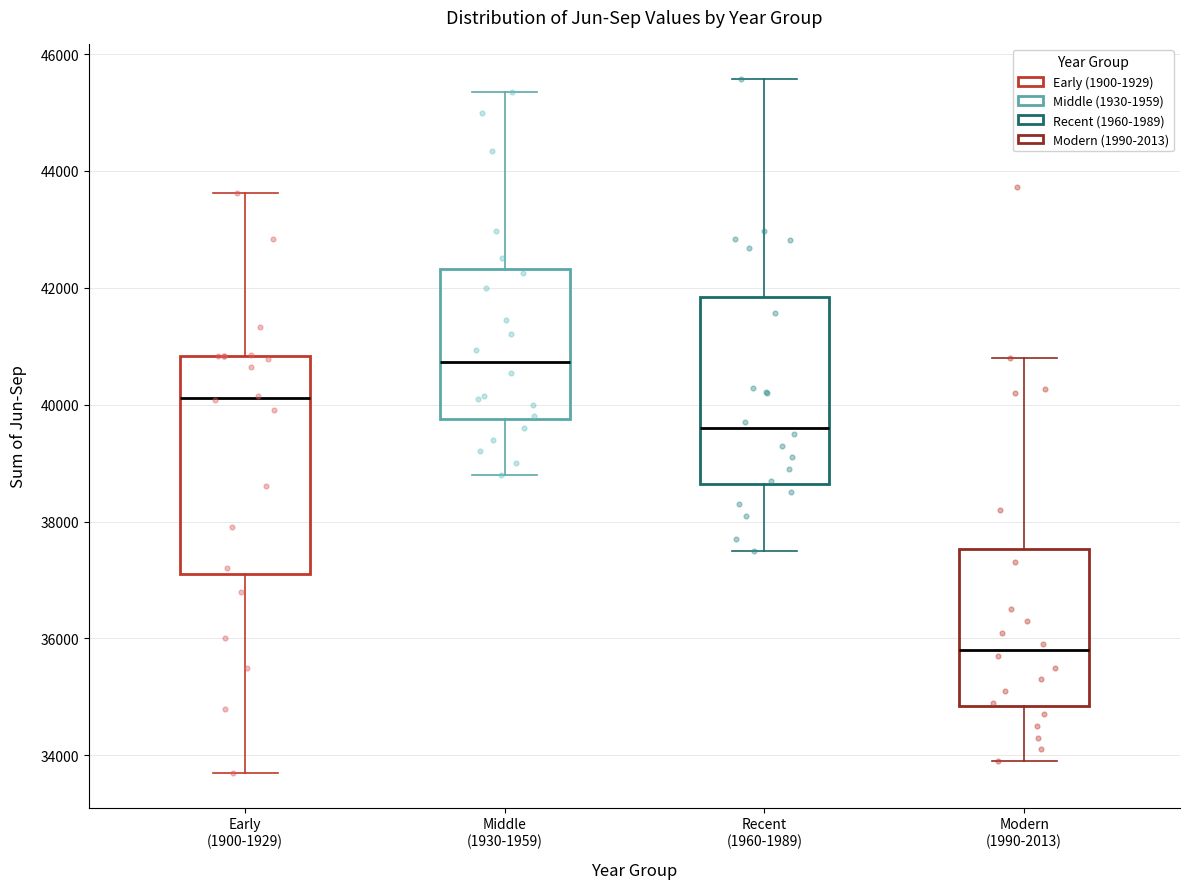

Where is the upper edge of the box for Modern (1990-2013) on the y-axis? The values are not printed on the chart, so give them approximately, as read against the axis.

37600